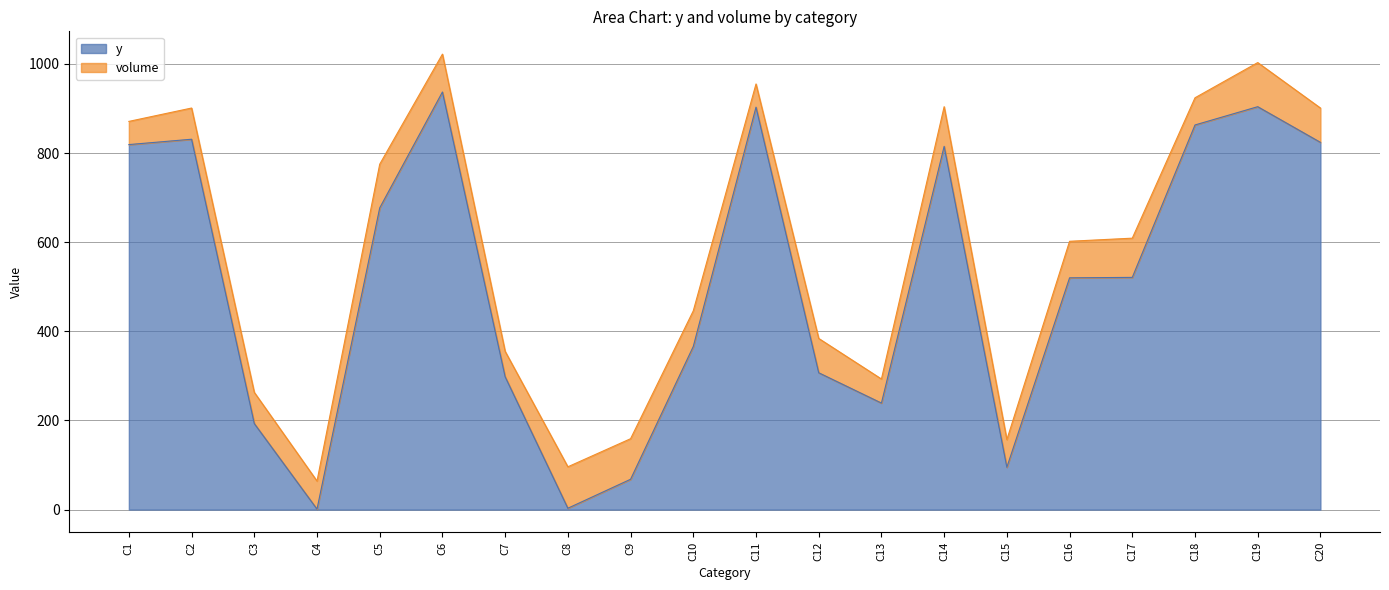

What is the change in value from C8 to C16?

+517